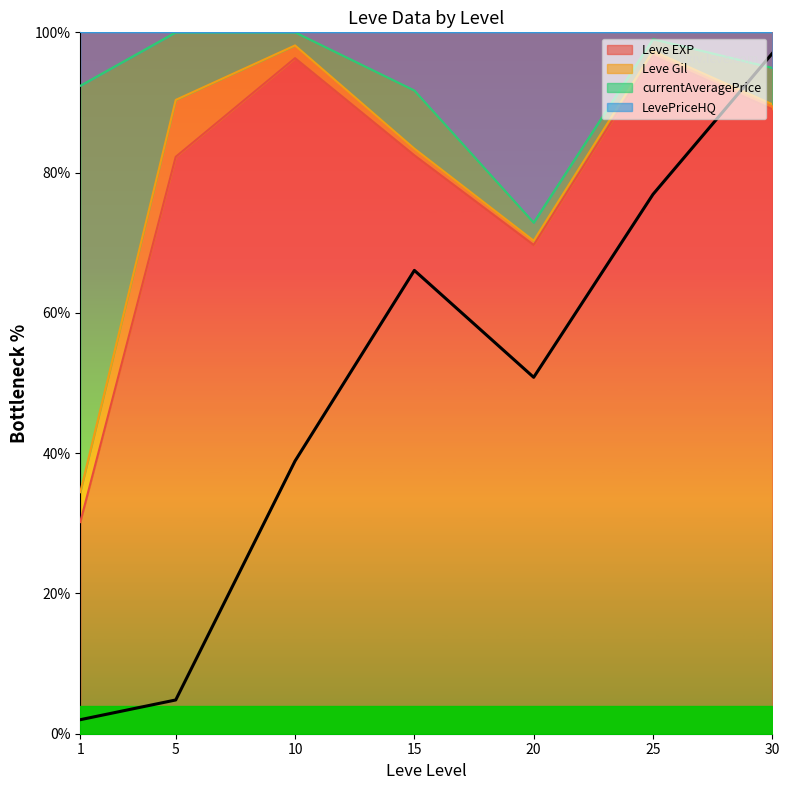

Where is the first local maximum?

15